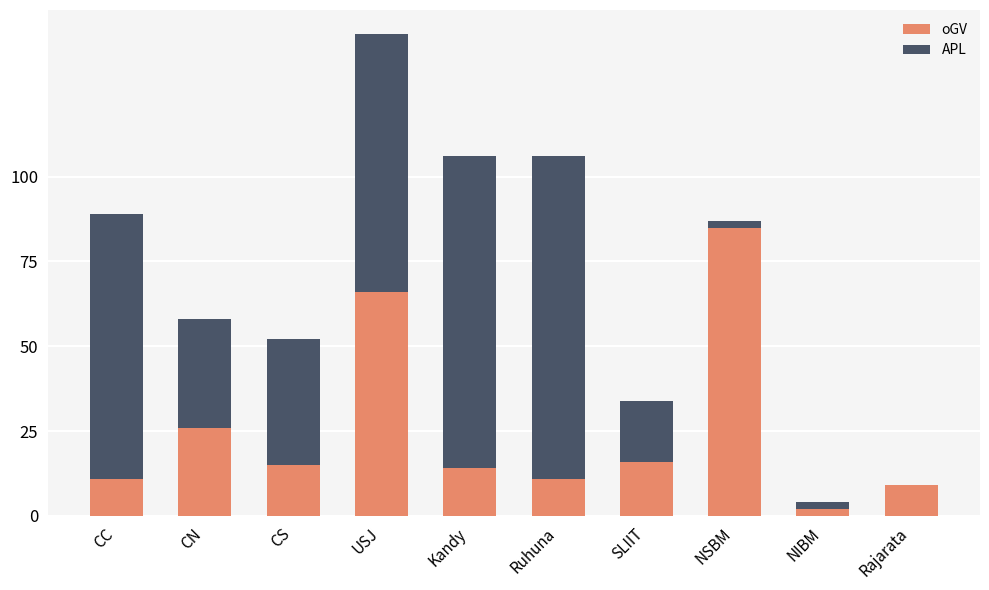

True or false: oGV has a value of 17 at CC.

False